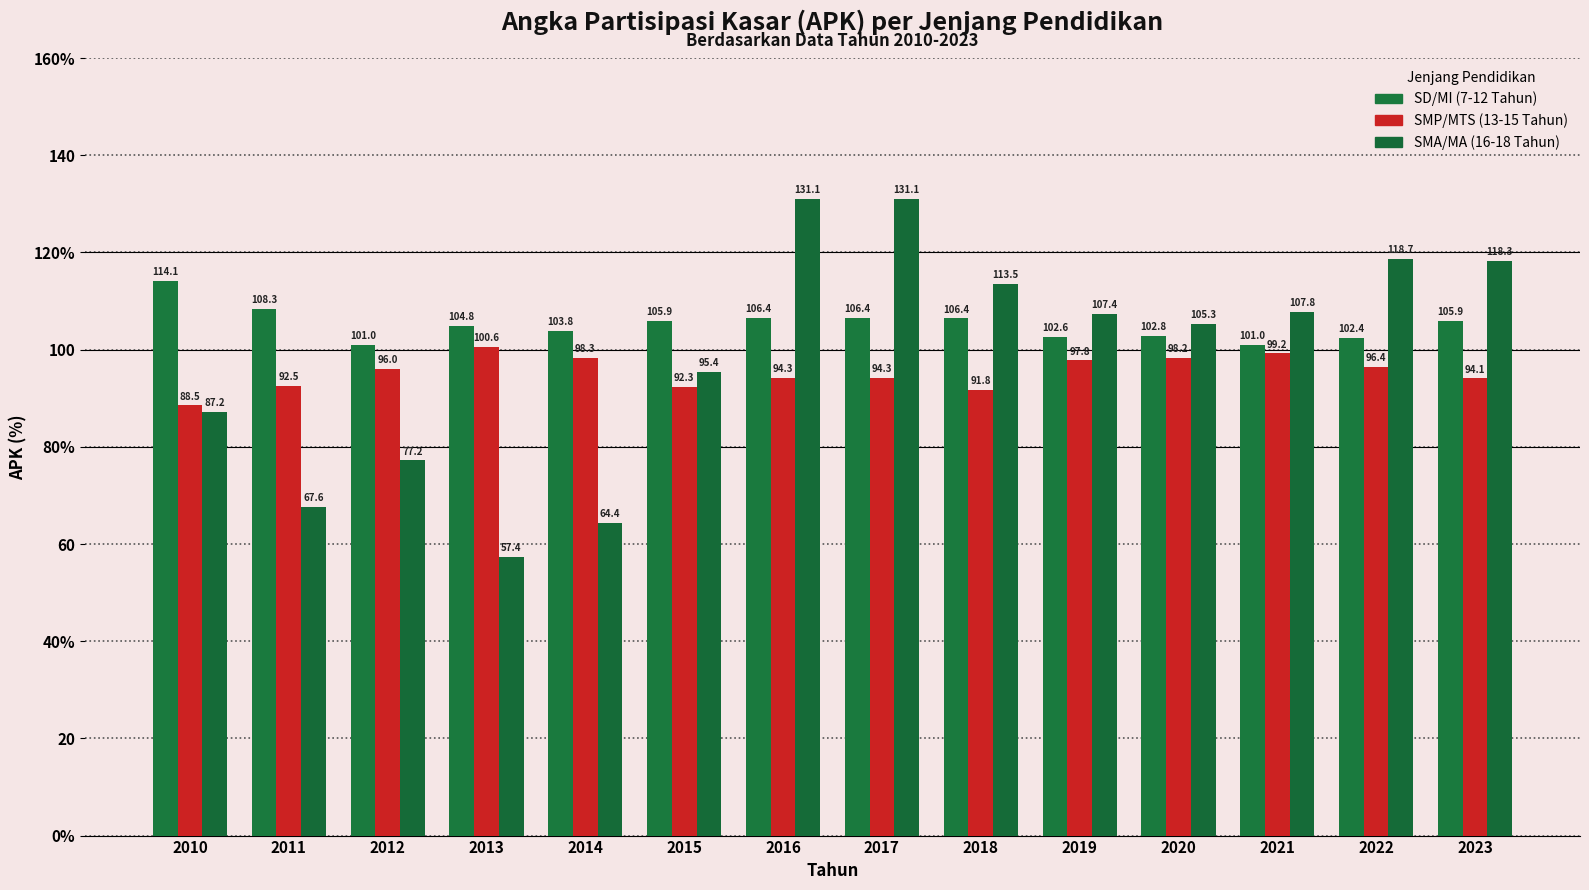

Is the value of SMA/MA (16-18 Tahun) at 2018 greater than the value of SMP/MTS (13-15 Tahun) at 2016?

Yes